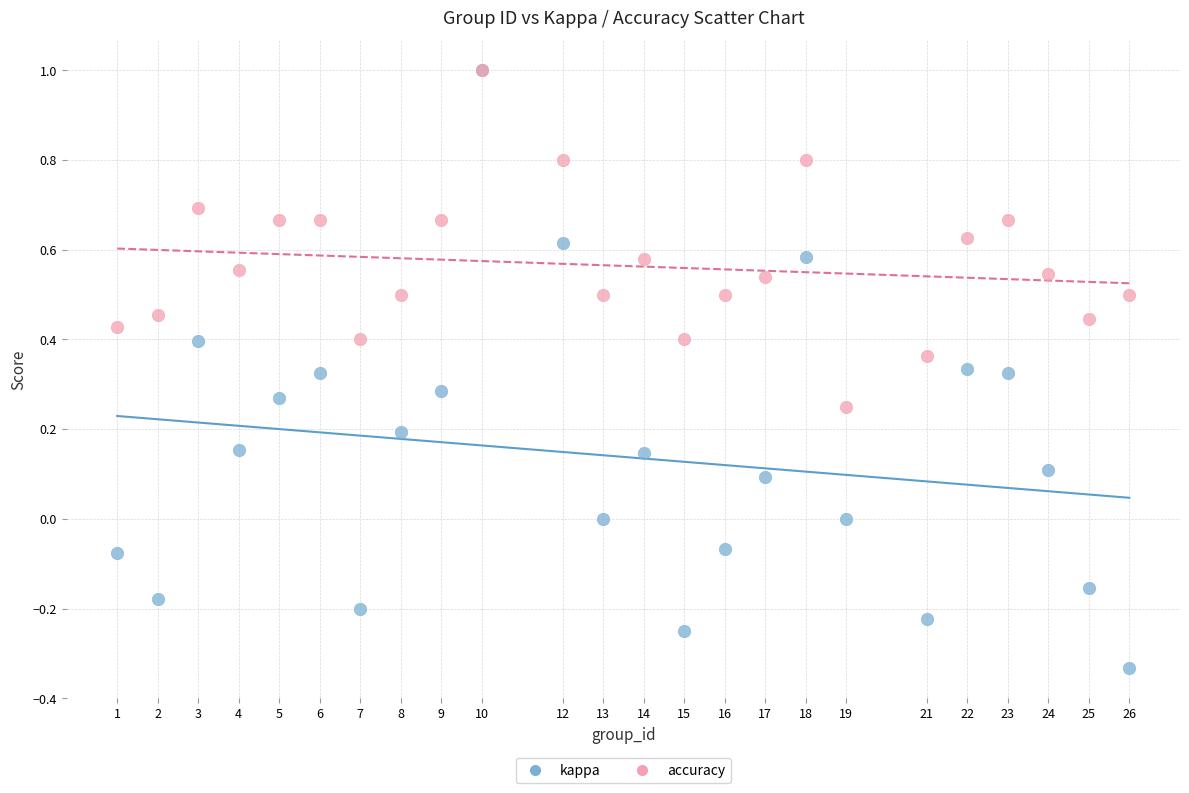

Which series has the largest Y range (max minus min)?

kappa